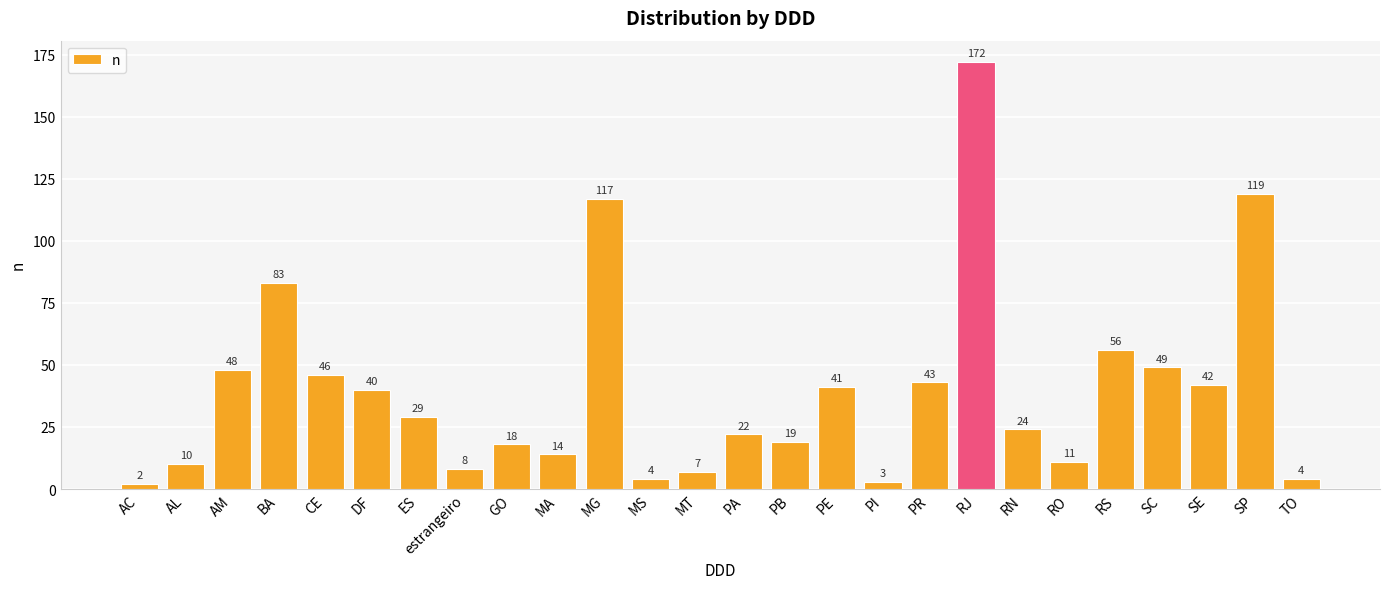

At which category does the chart reach its peak across all series?

RJ